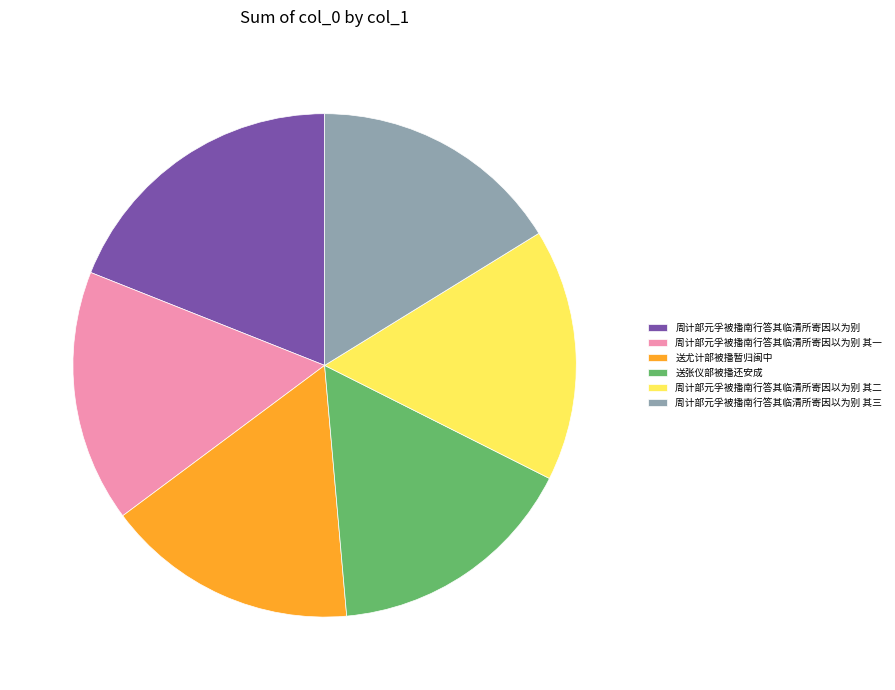

Which category has the biggest portion of the pie?

周计部元孚被播南行答其临清所寄因以为别